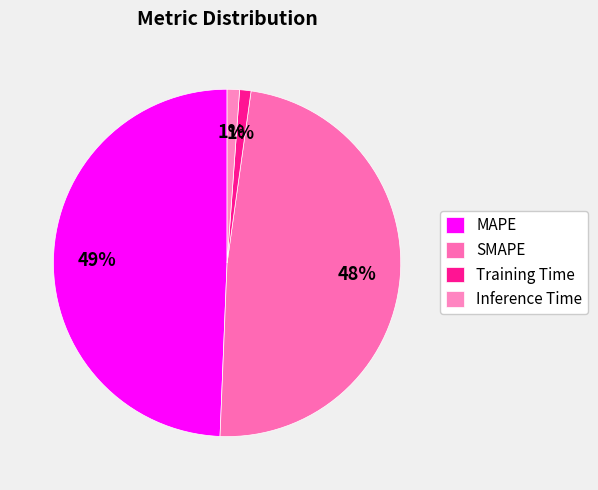

Rank the categories by value from highest to lowest.

MAPE, SMAPE, Inference Time, Training Time